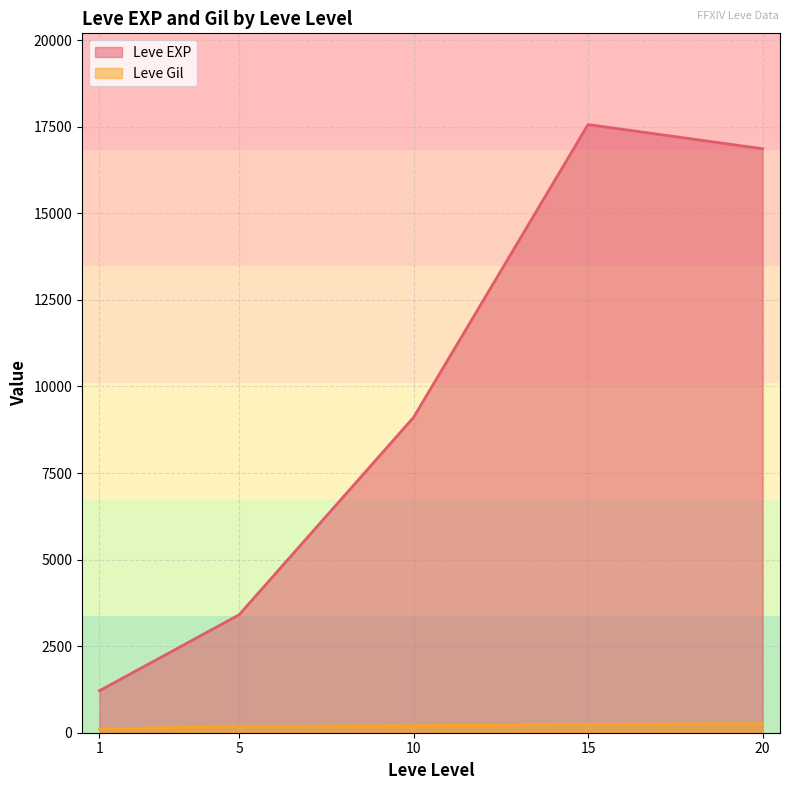

List the series in order of their peak value, highest first.

Leve EXP, Leve Gil